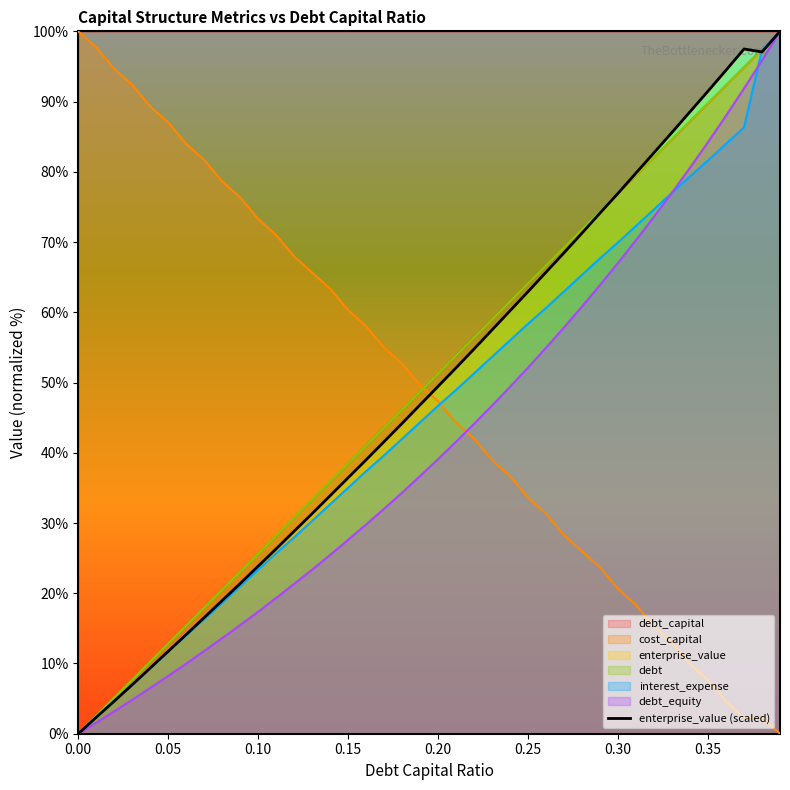

At which label is the value closest to 50?

0.20